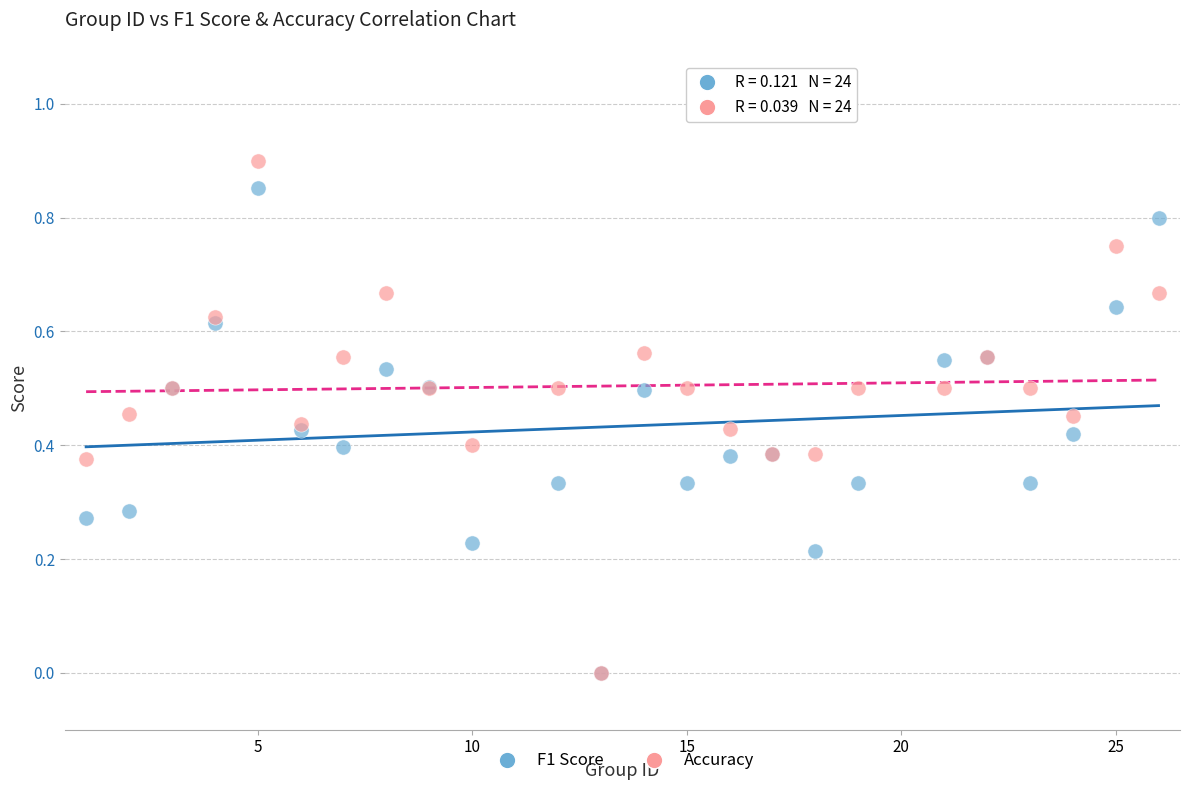

What are all the series names shown in the legend?

F1 Score, Accuracy